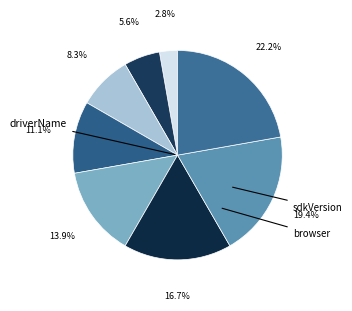

Is there any slice that represents more than half of the pie?

No